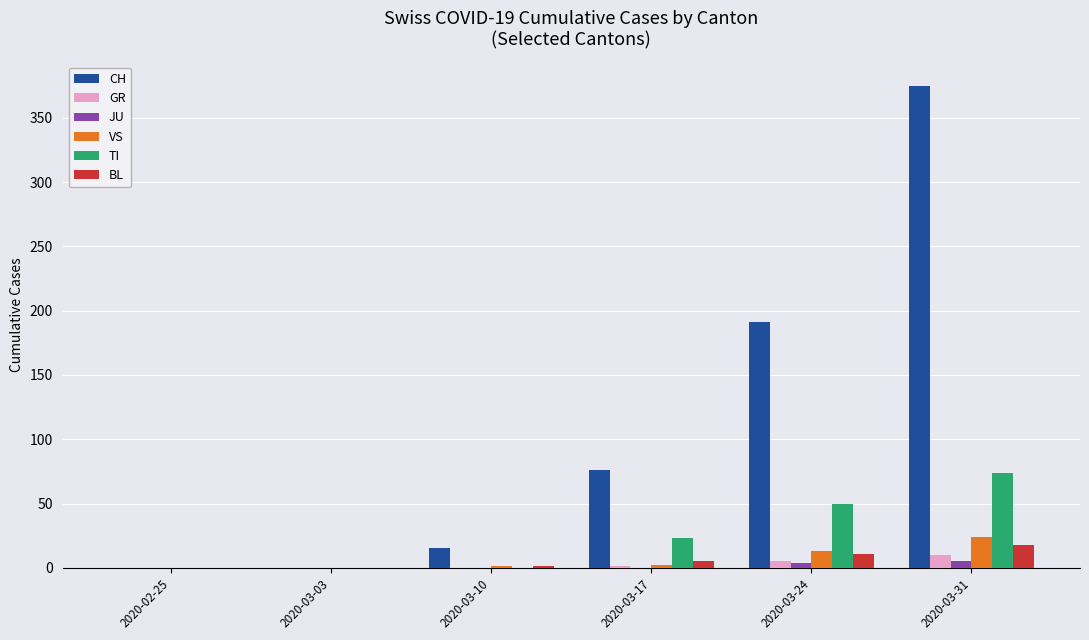

What is the maximum value for TI?

74